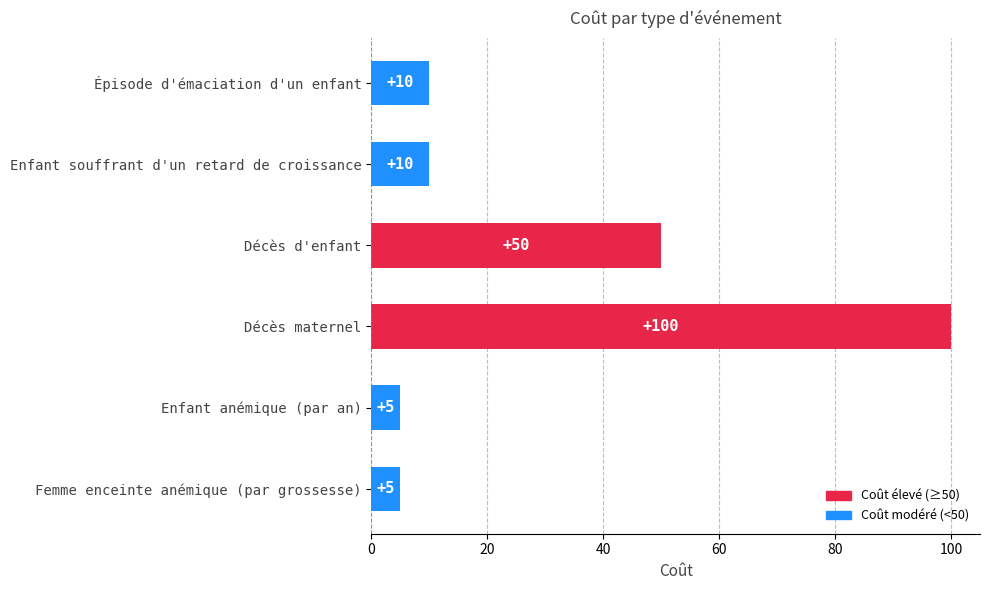

What is the smallest value displayed?

5